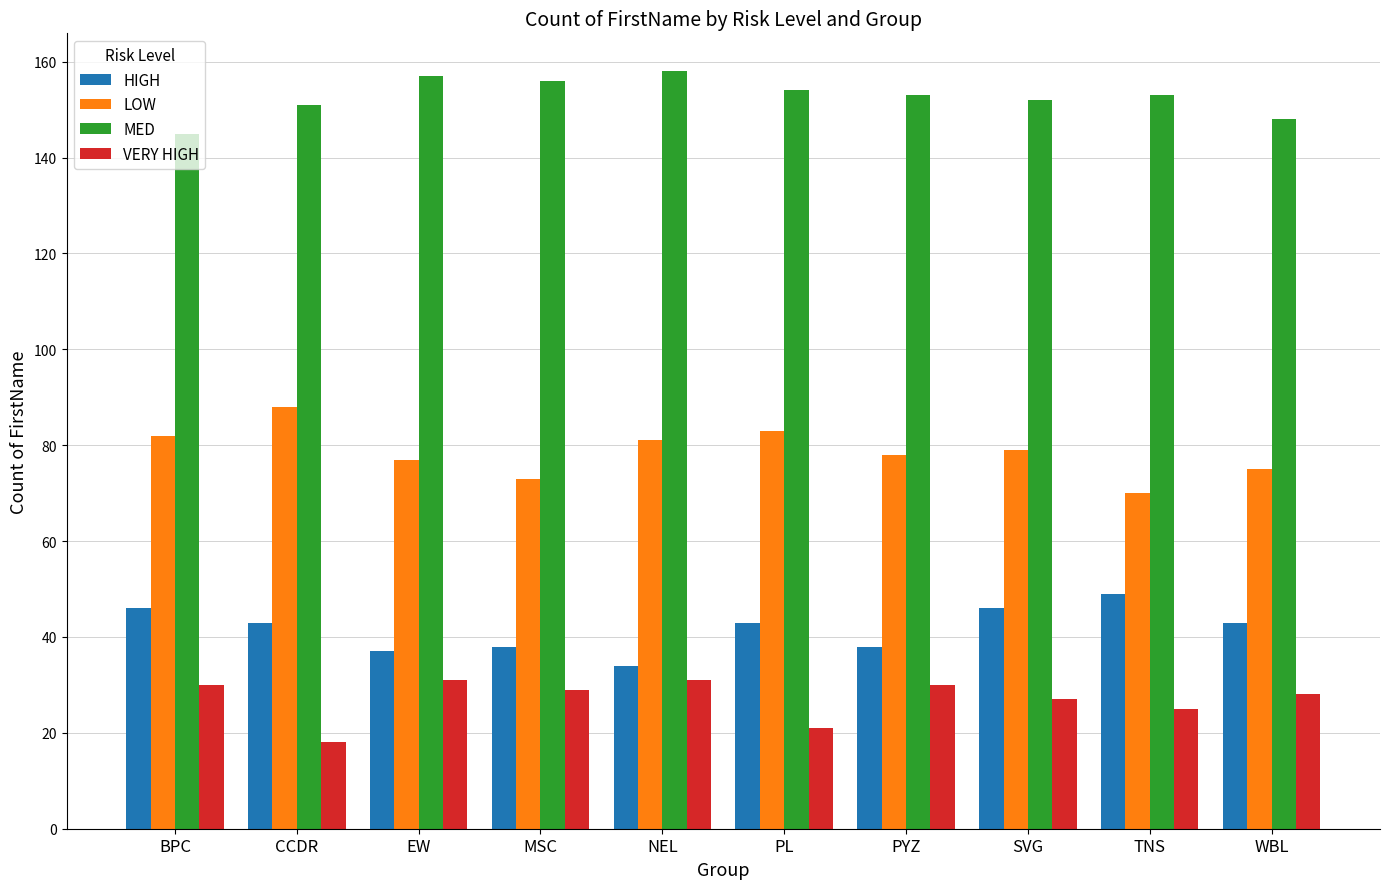

At how many categories does at least one series exceed 110?

10